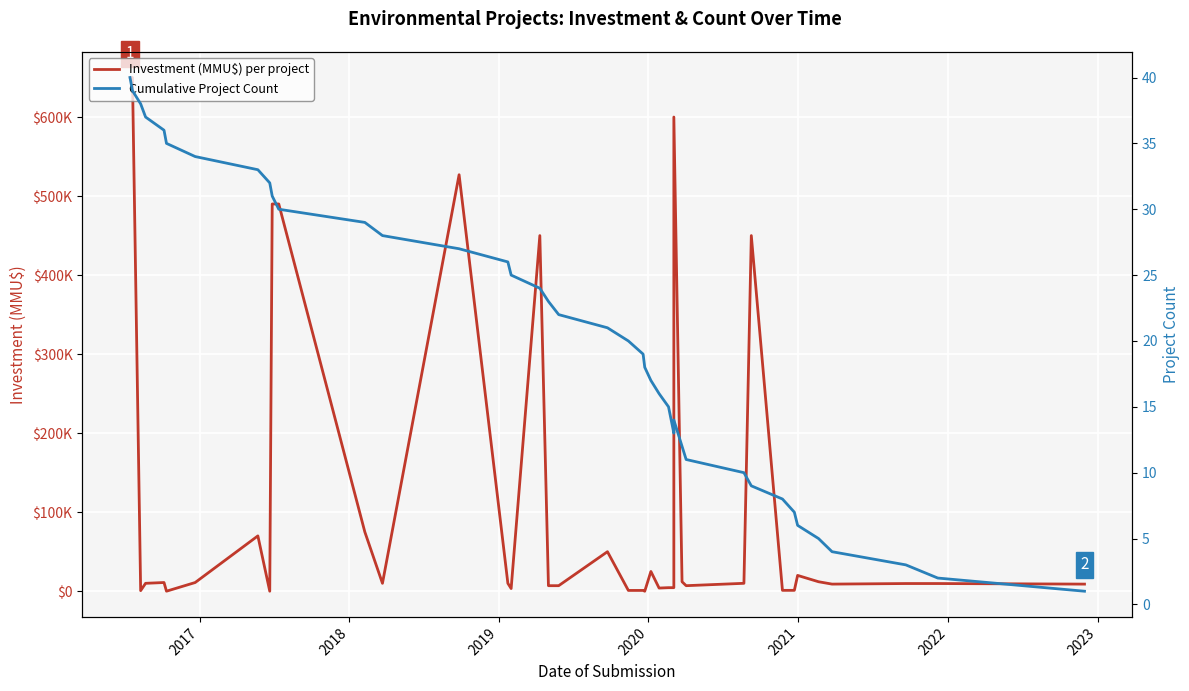

True or false: Cumulative Project Count has more than 0 points higher than both neighbors.

True